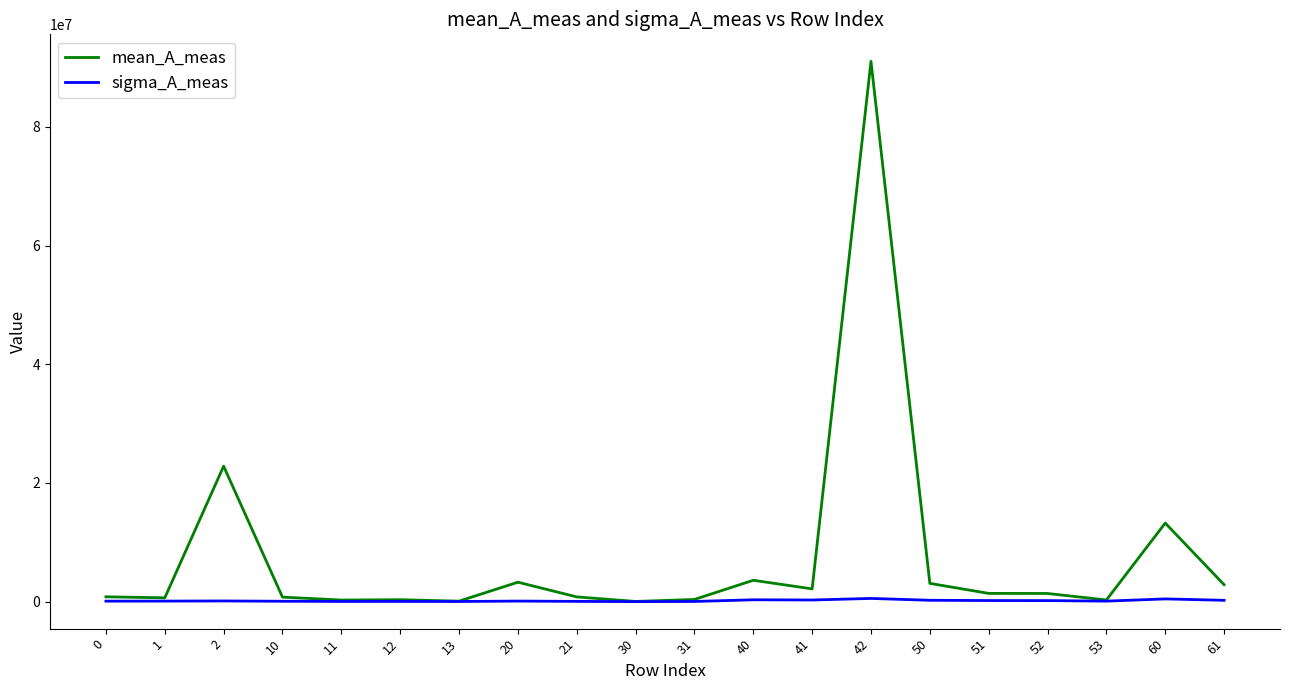

What value does the mean_A_meas series have at 31?

374833.9